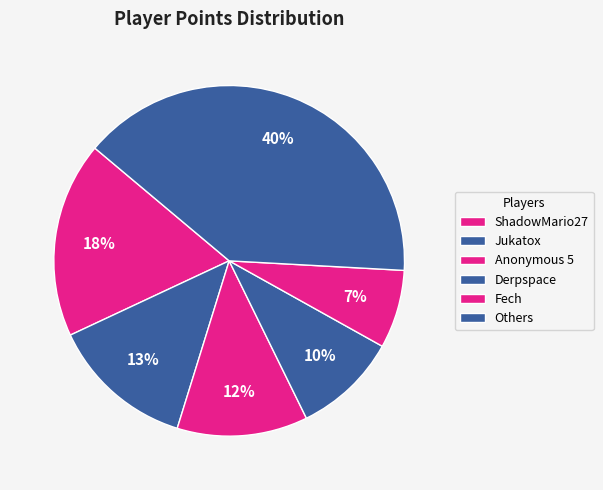

Count the number of slices in the pie.

6